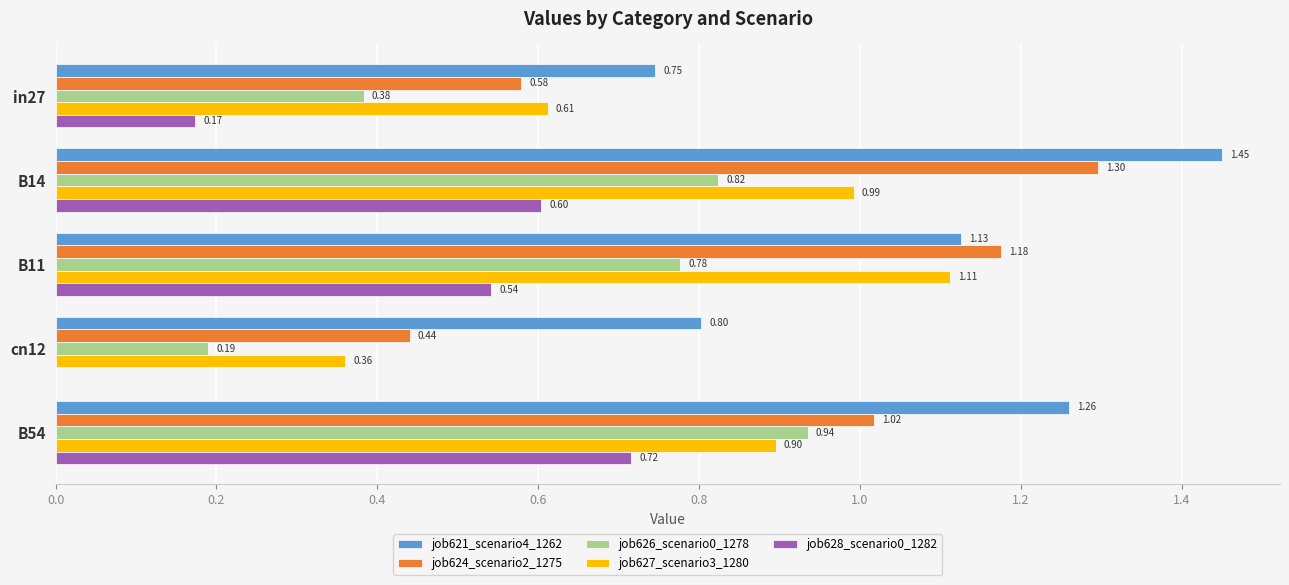

What is the average value of the job624_scenario2_1275 series?

0.9